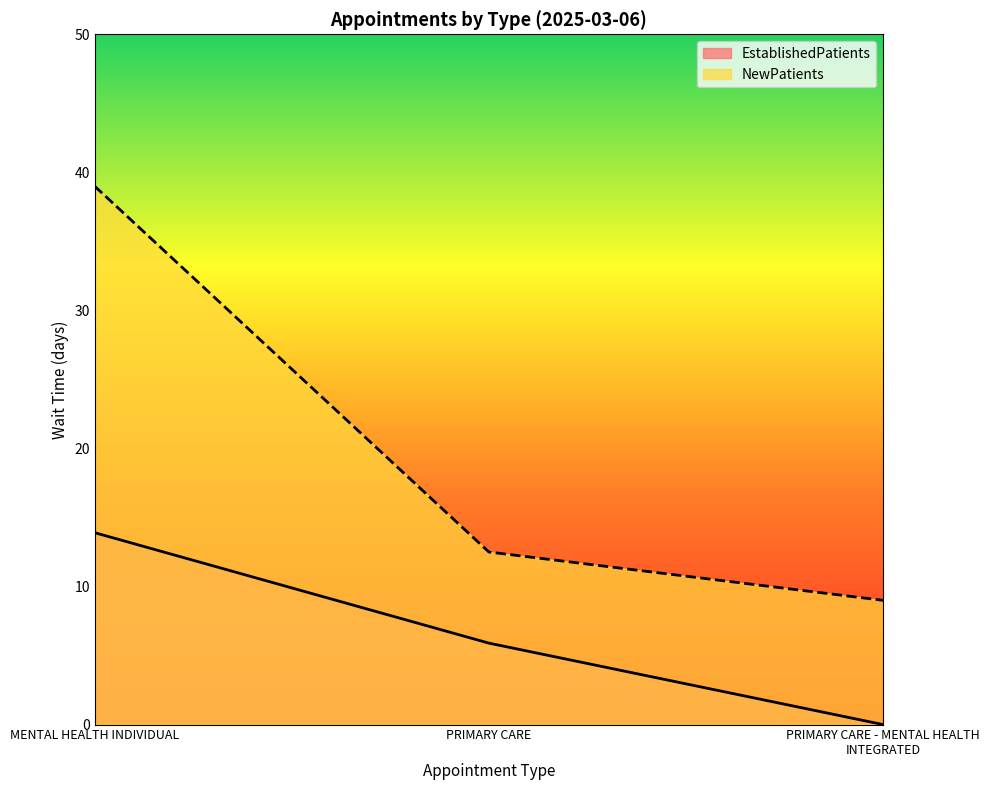

At which category is the sum across all series the highest?

MENTAL HEALTH INDIVIDUAL